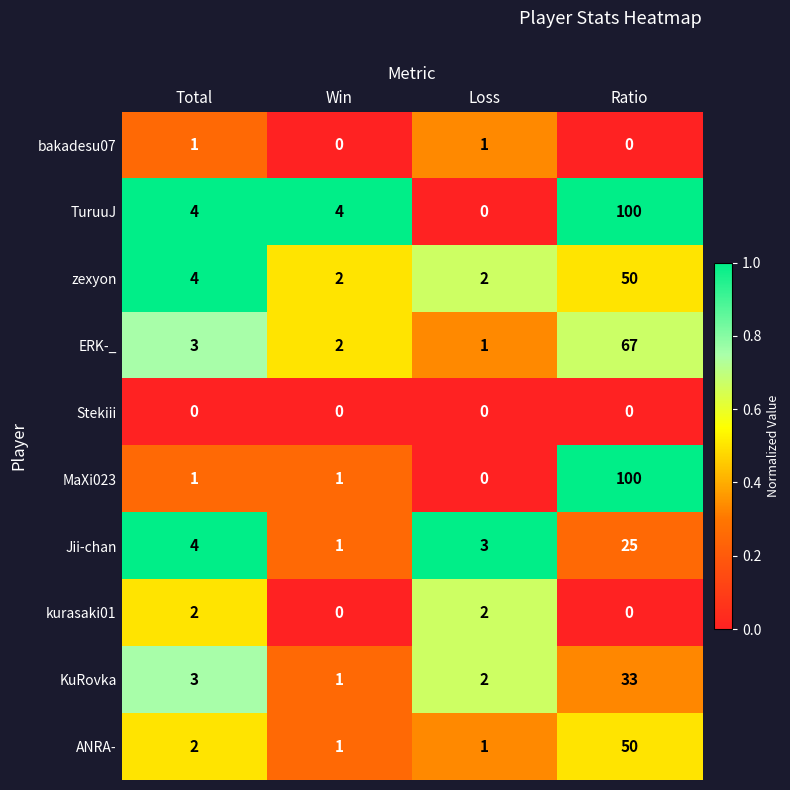

Between Win and Ratio, which series saw the biggest shift?

MaXi023